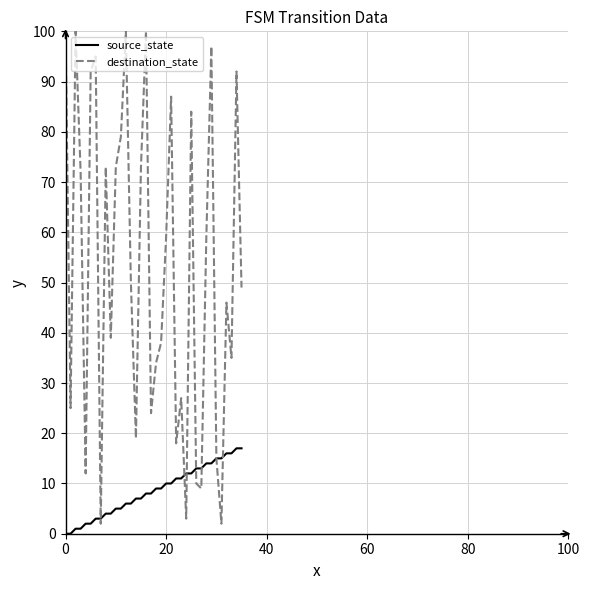

Which series has the largest total across all categories?

destination_state